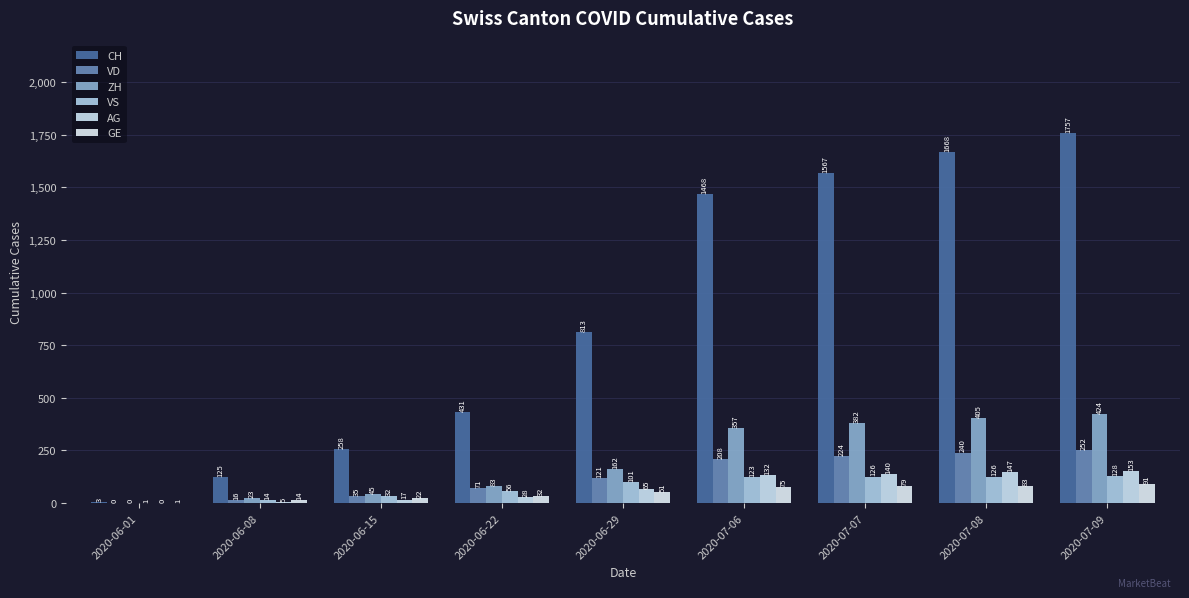

How many data points does each series have?

9